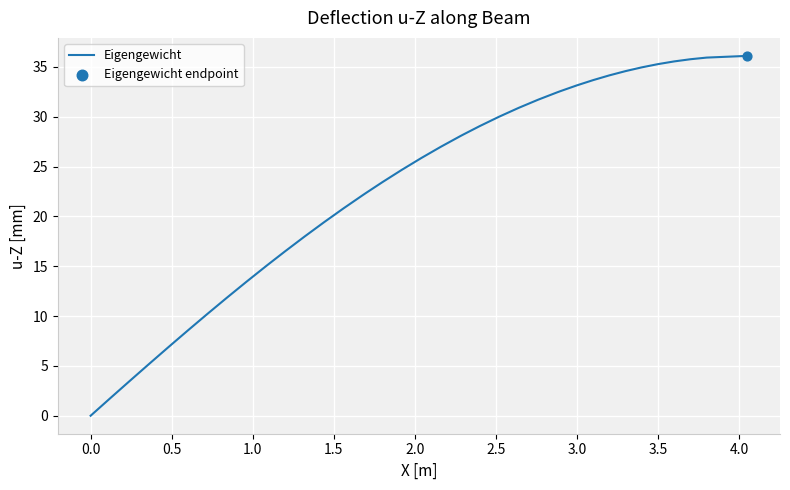

What is the greatest value displayed?

36.1